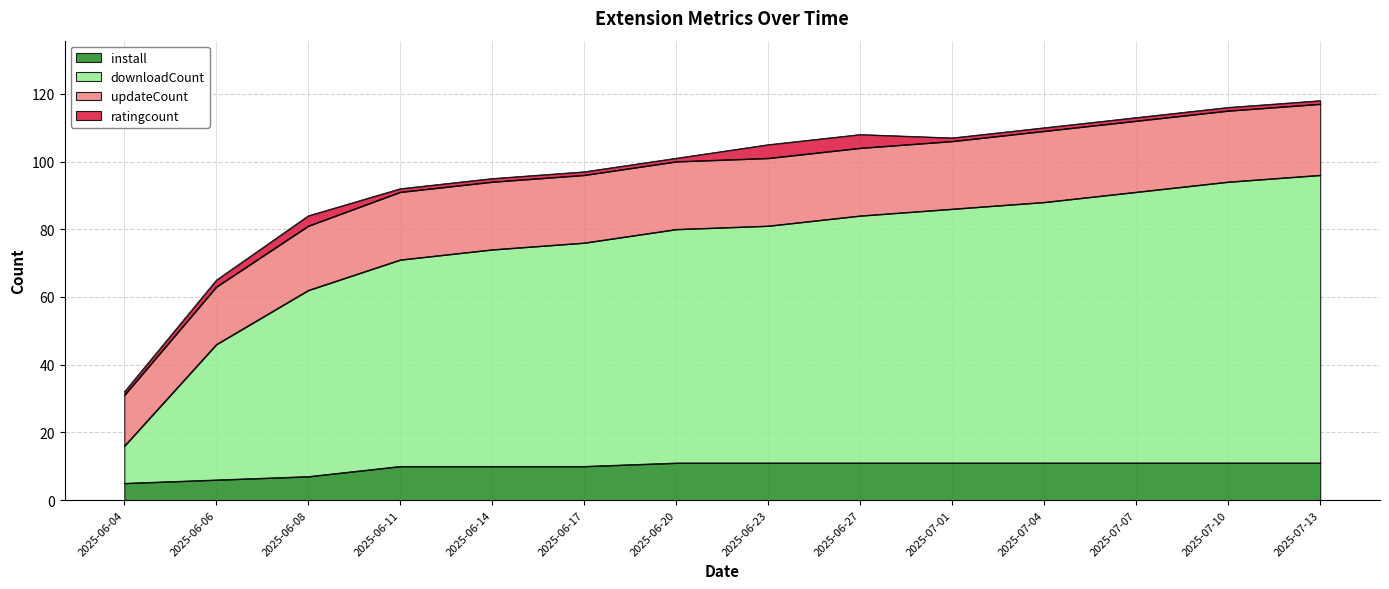

What is the total value across all series at 2025-07-04?

110